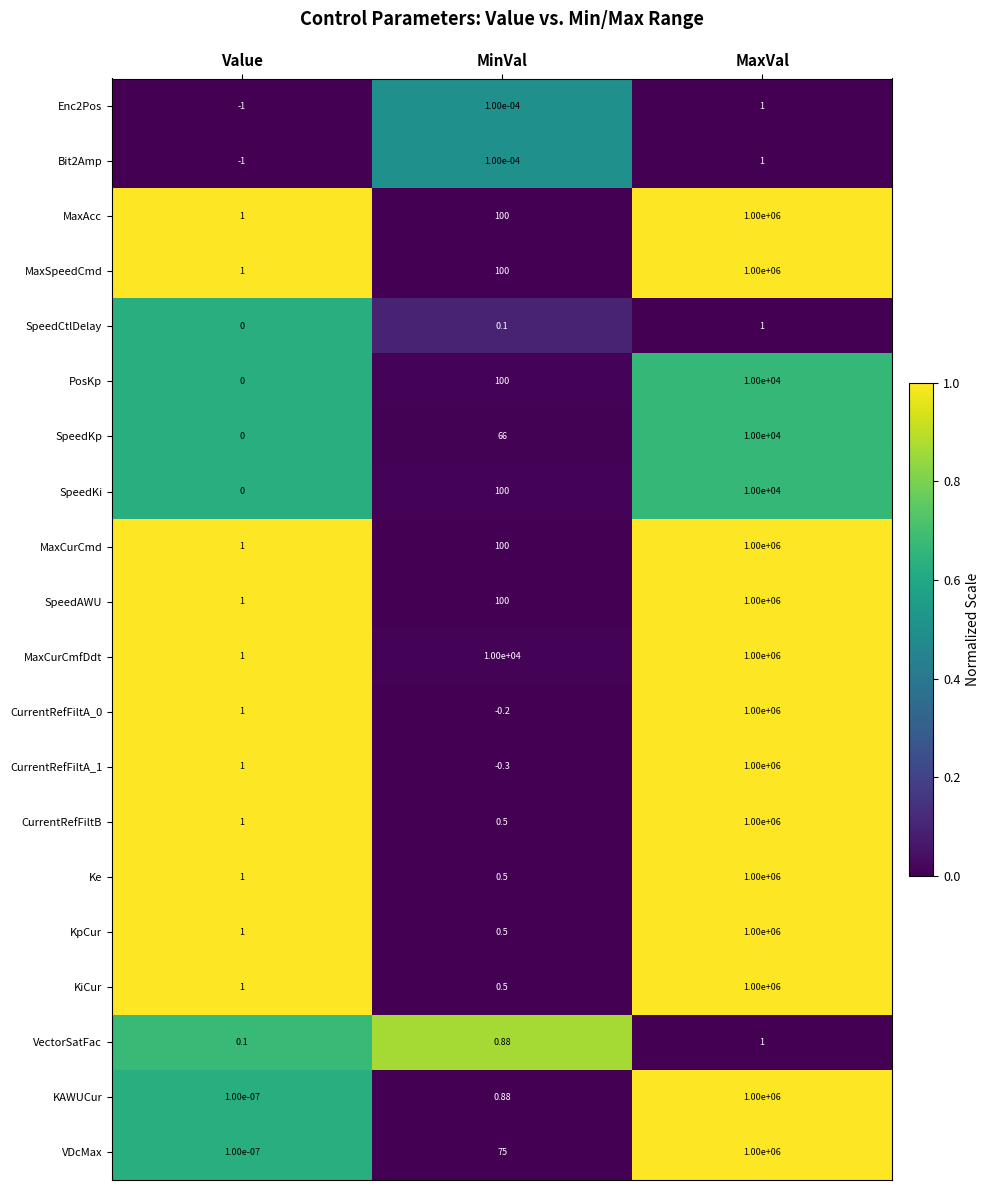

How many data points in VDcMax are less than 75?

1